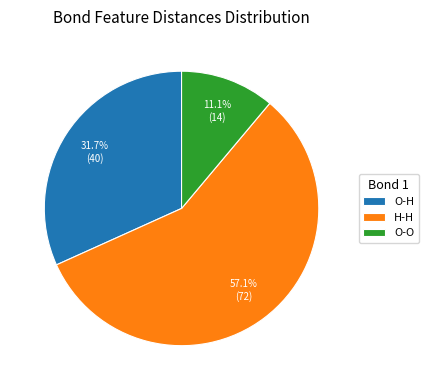

Which category has the smallest portion of the pie?

O-O